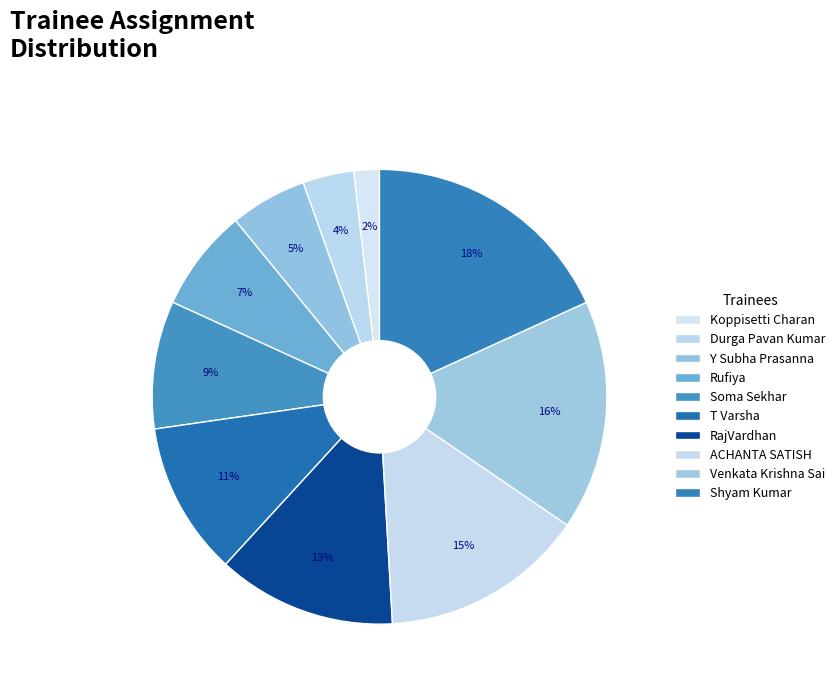

Is there a majority slice in this chart?

No